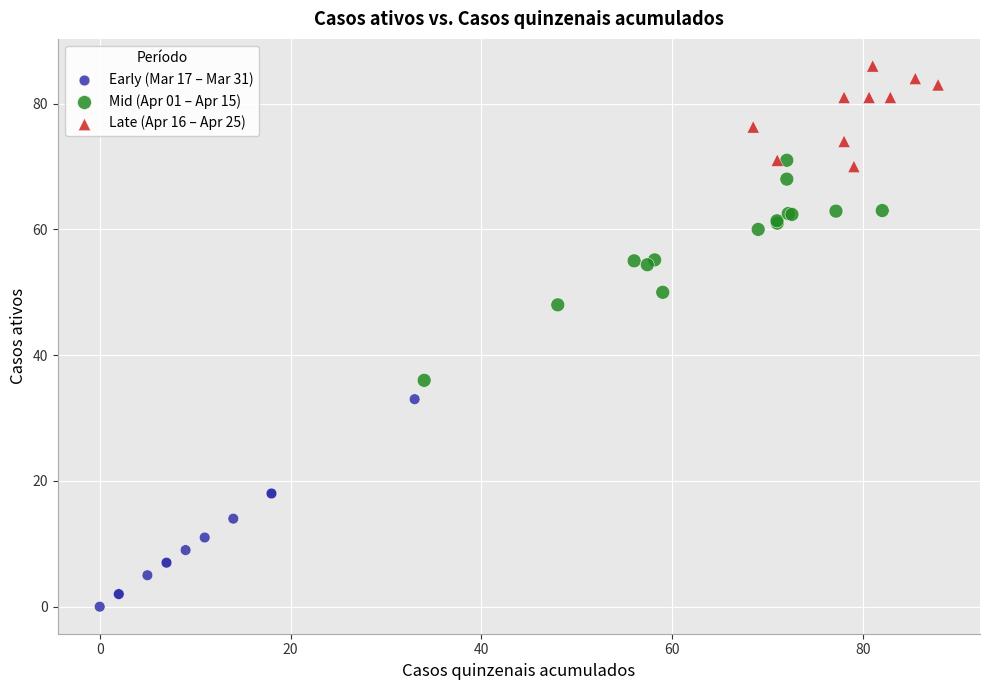

Which series contains the highest Y value?

Late (Apr 16 – Apr 25)